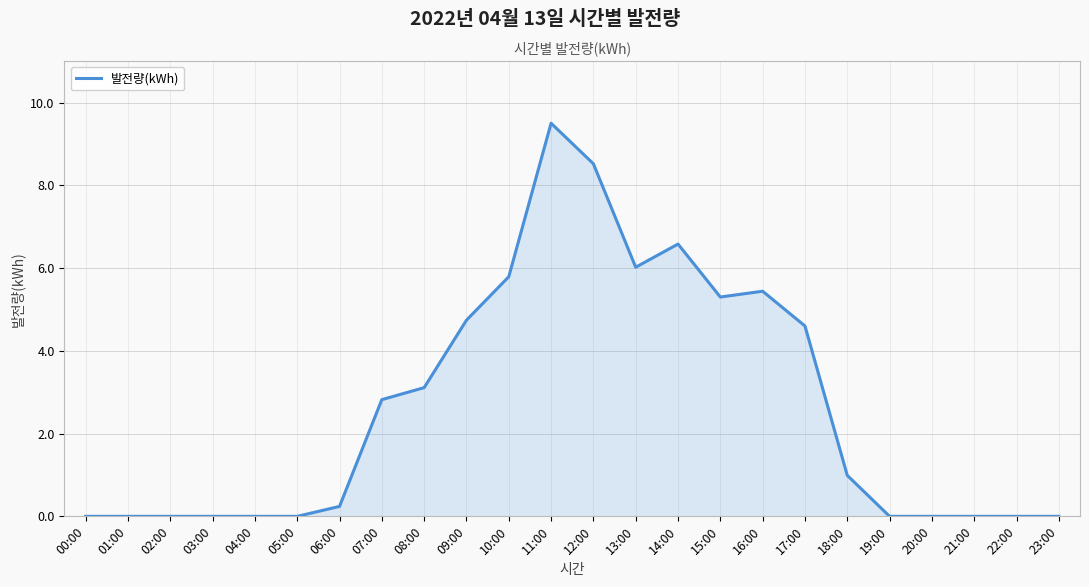

At which label is the value closest to 4?

17:00